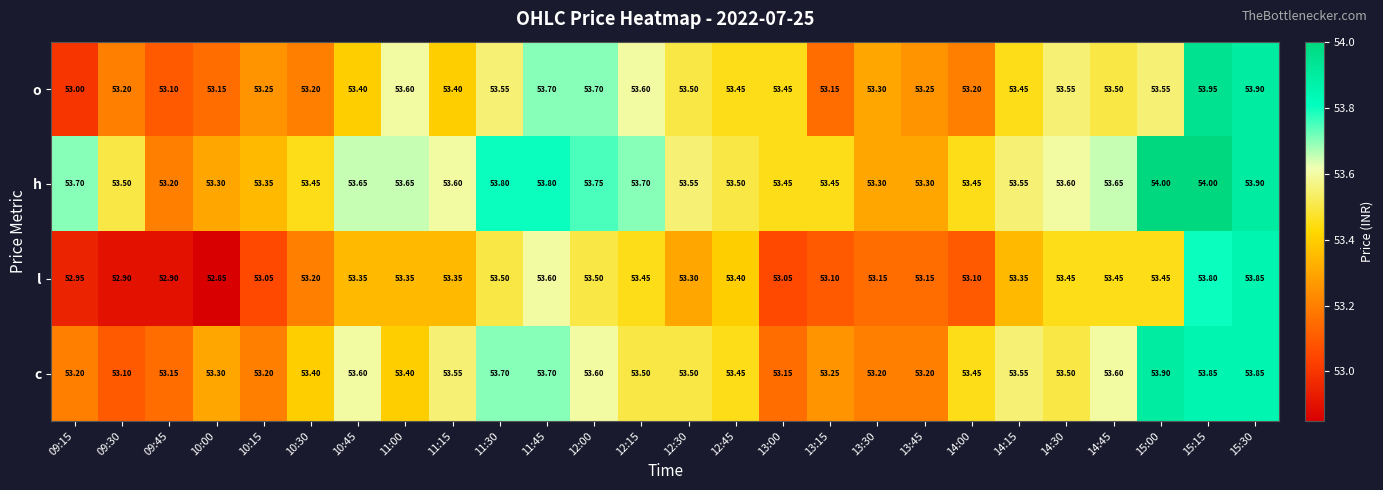

How many data points does each series have?

26